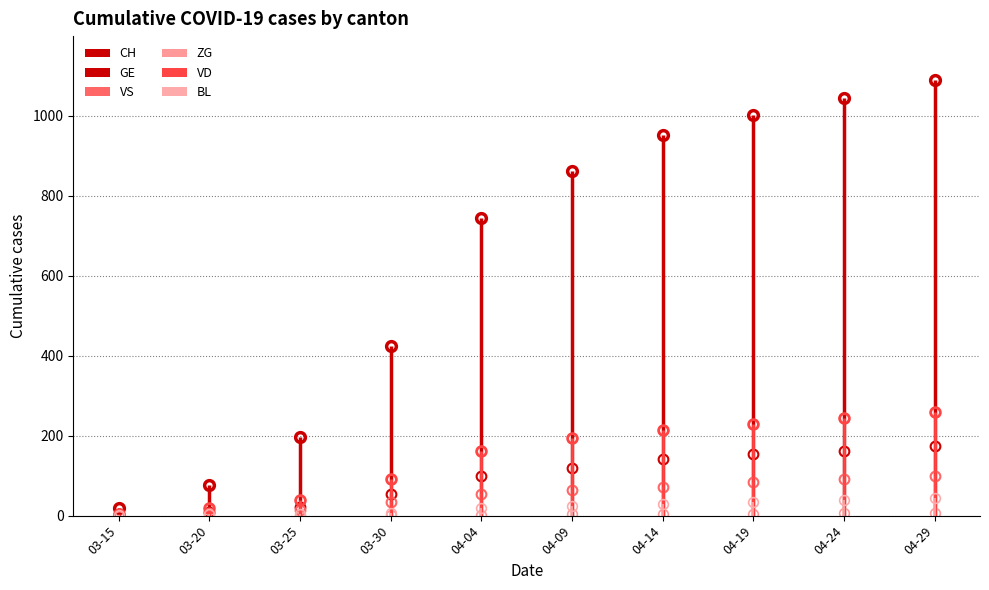

True or false: VS and CH cross at least once.

False